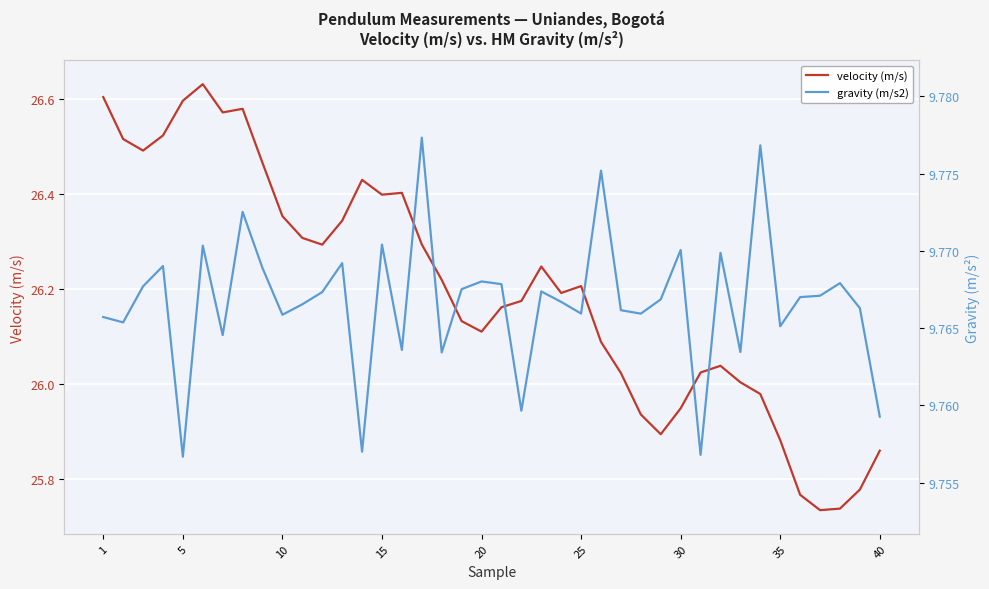

Which series has the largest total across all categories?

velocity (m/s)